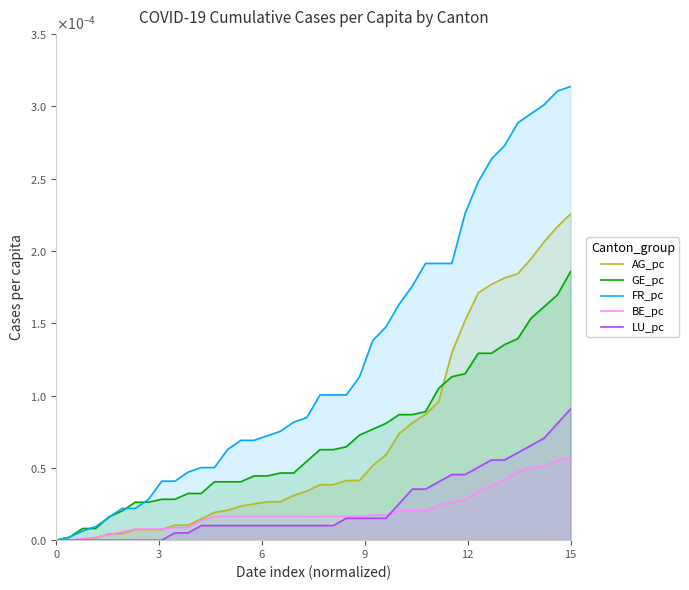

How many positive values does the GE_pc series have?

39